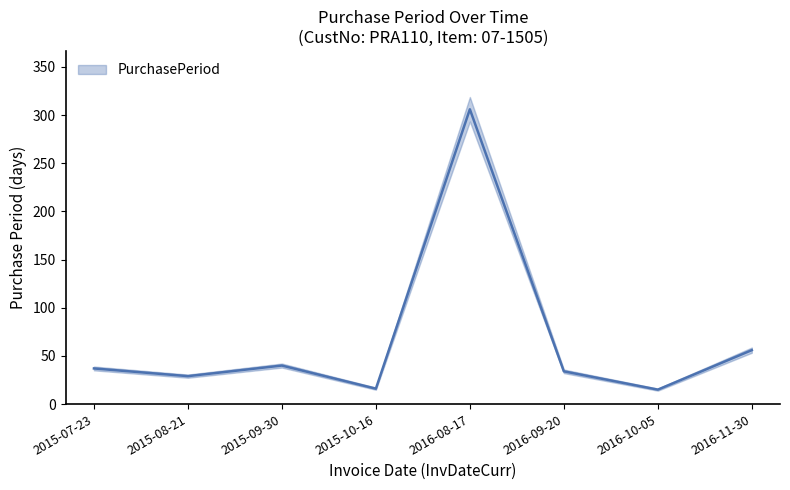

List the labels in order of value, smallest first.

2016-10-05, 2015-10-16, 2015-08-21, 2016-09-20, 2015-07-23, 2015-09-30, 2016-11-30, 2016-08-17